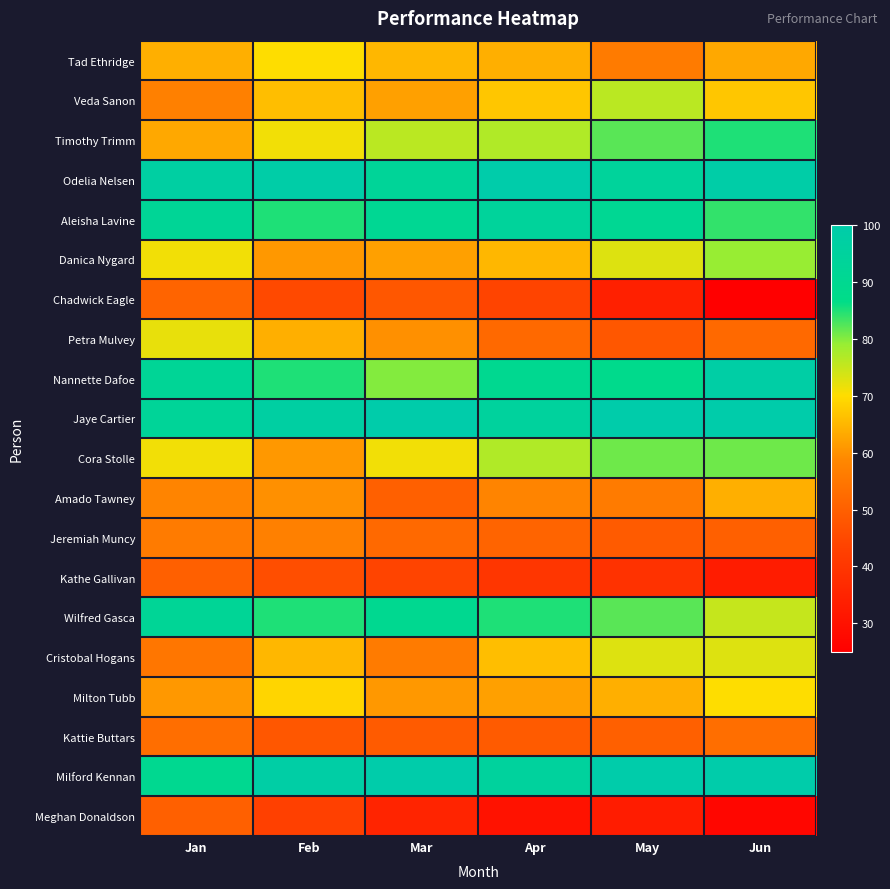

Between Mar and May, which series saw the biggest shift?

Cristobal Hogans